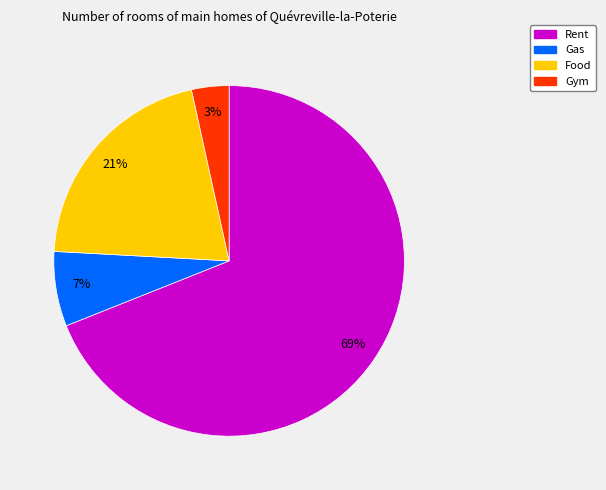

To the nearest percent, what percentage of the pie is Food?

21%